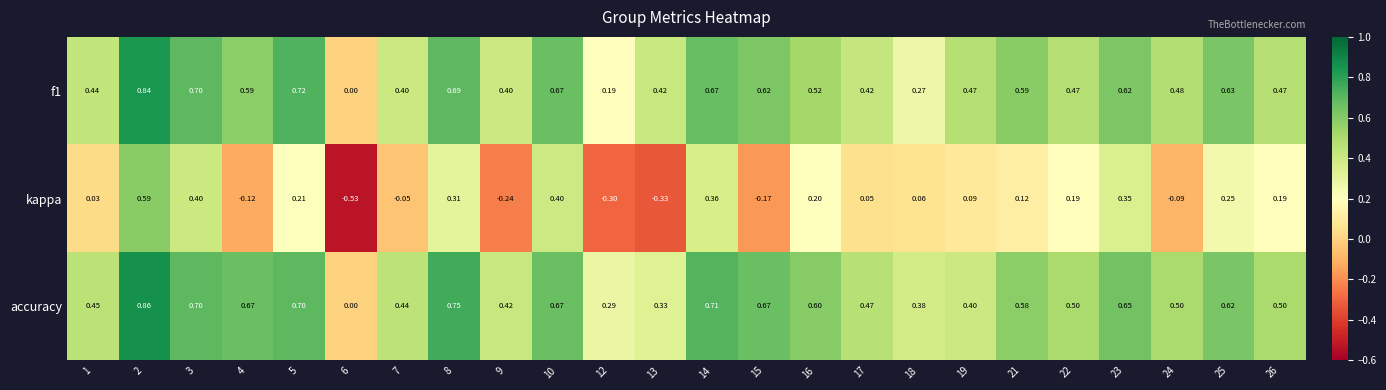

Which series has the largest total across all categories?

accuracy